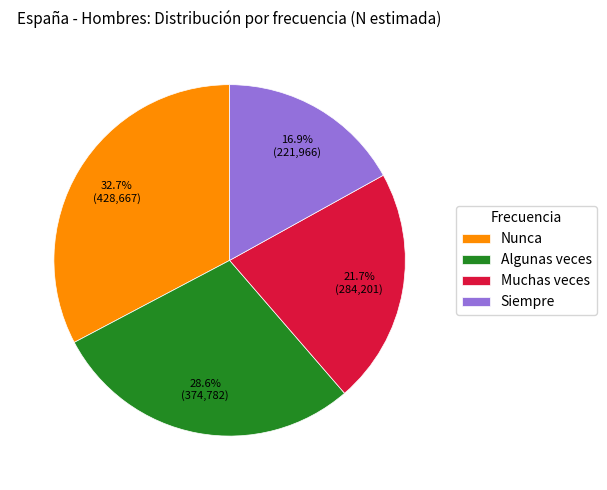

Is Algunas veces the majority of the pie?

No